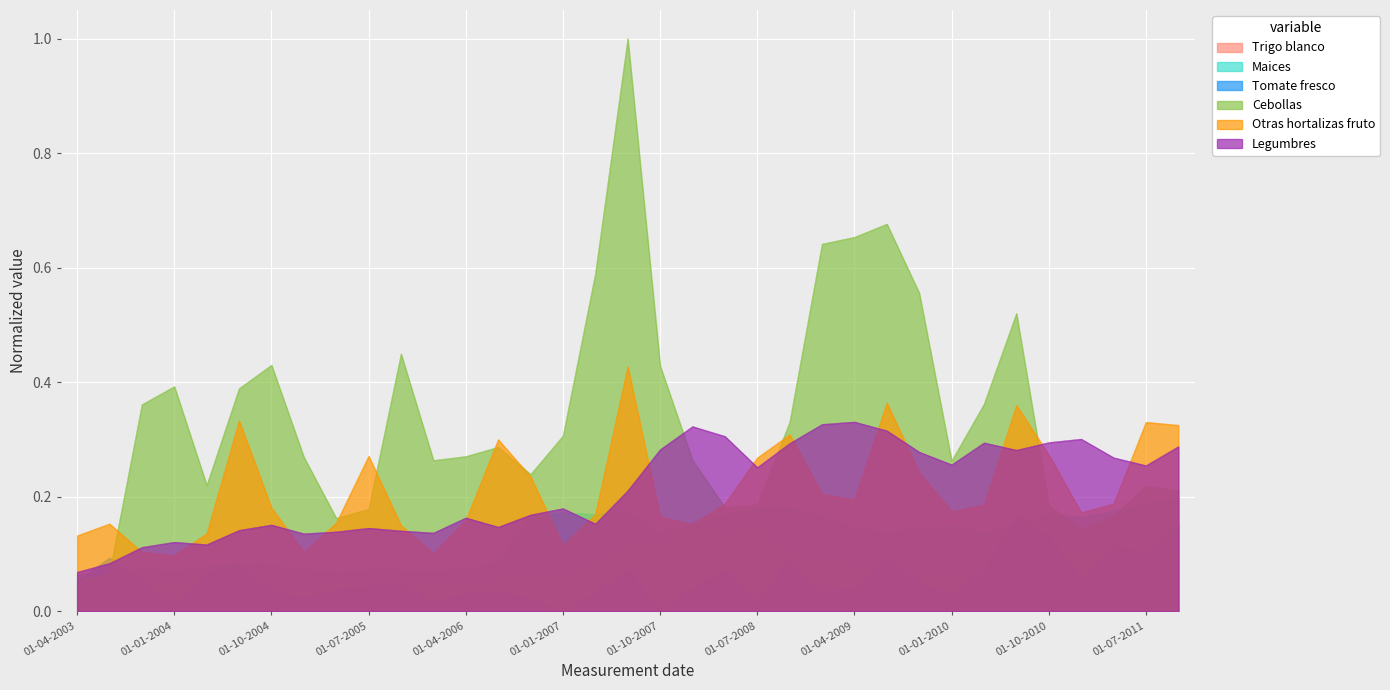

At which category is the sum across all series the highest?

01-07-2007